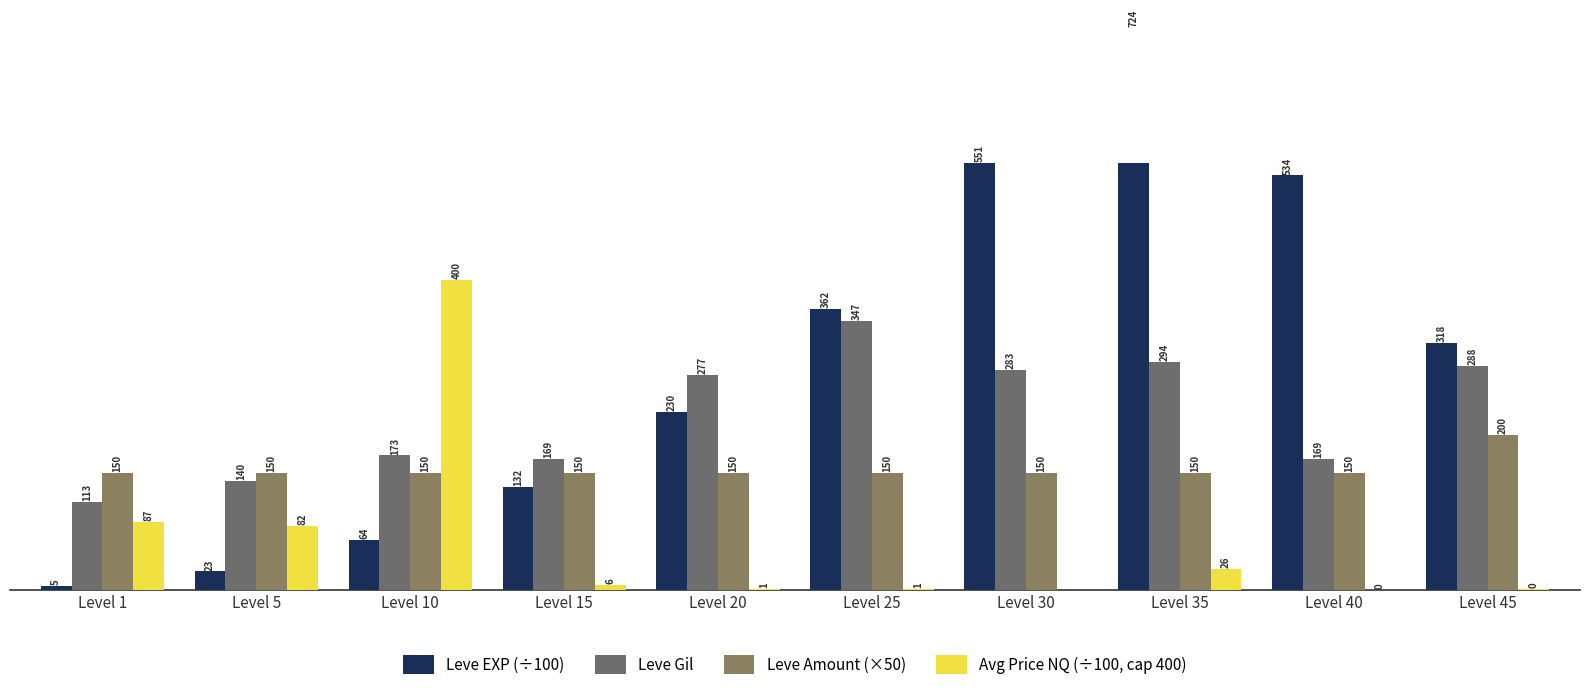

Reading left to right, transcribe all the data shown in this chart.

Leve EXP (÷100): Level 1=4.8	Level 5=23.3	Level 10=64.5	Level 15=131.9	Level 20=229.6	Level 25=362.4	Level 30=550.6	Level 35=724.3	Level 40=534.3	Level 45=318.0
Leve Gil: Level 1=113.0	Level 5=140.0	Level 10=173.0	Level 15=169.0	Level 20=277.0	Level 25=347.0	Level 30=283.0	Level 35=294.0	Level 40=169.0	Level 45=288.0
Leve Amount (×50): Level 1=150.0	Level 5=150.0	Level 10=150.0	Level 15=150.0	Level 20=150.0	Level 25=150.0	Level 30=150.0	Level 35=150.0	Level 40=150.0	Level 45=200.0
Avg Price NQ (÷100, cap 400): Level 1=87.2	Level 5=81.7	Level 10=400.0	Level 15=6.3	Level 20=0.6	Level 25=1.0	Level 30=0.0	Level 35=26.0	Level 40=0.0	Level 45=0.2